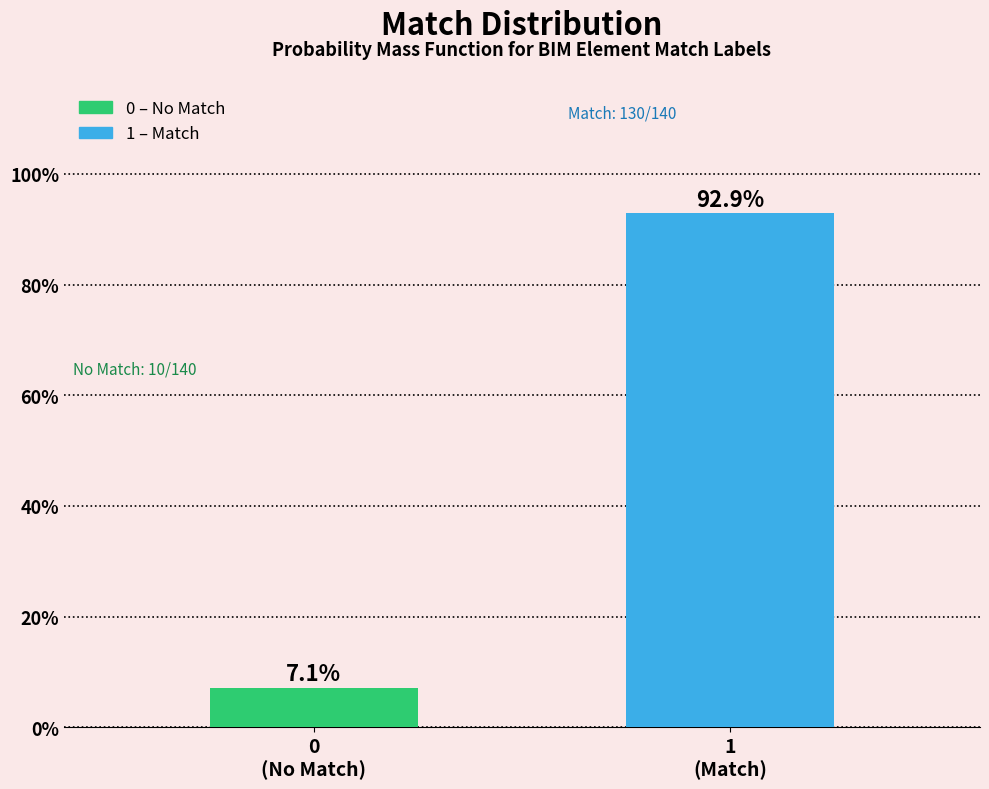

Reading left to right, transcribe all the data shown in this chart.

7.1	92.9